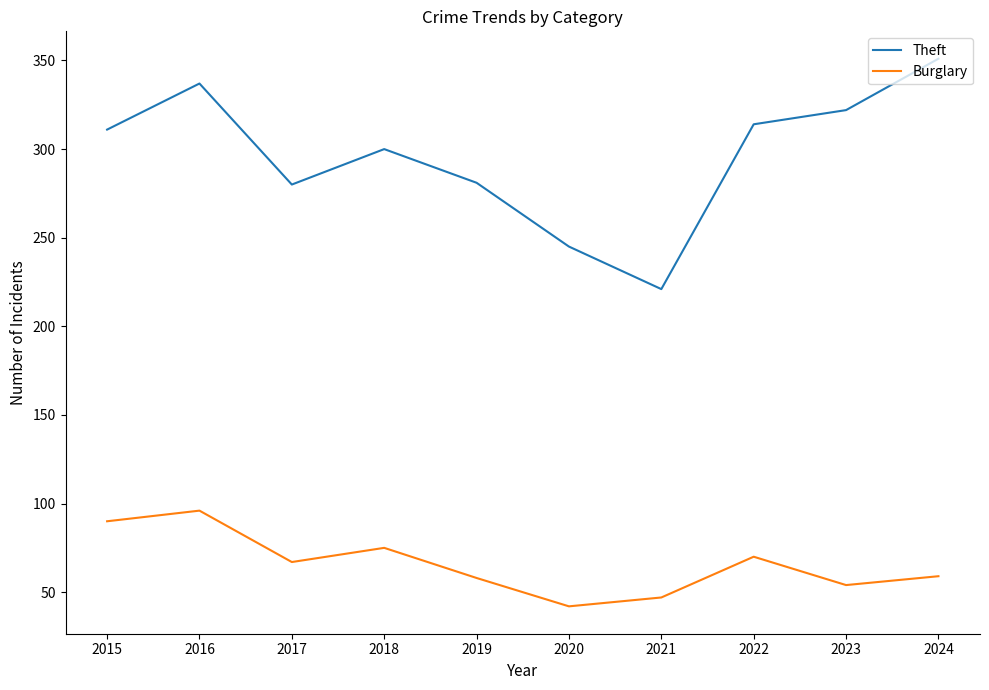

True or false: Theft has more than 0 interior local peaks.

True